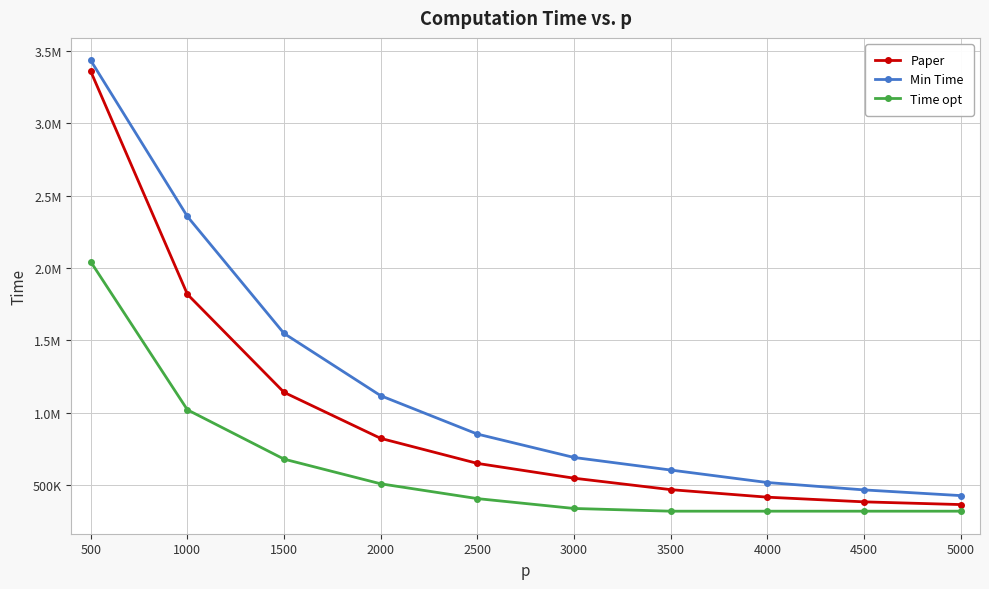

Which has a higher value, 5000 or 4000?

4000